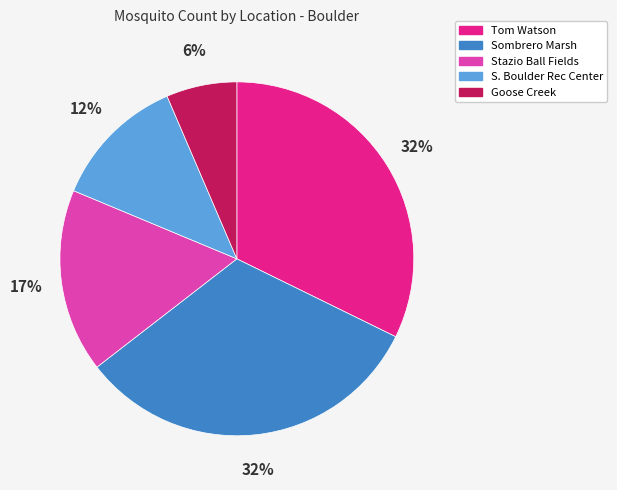

To the nearest percent, what percentage of the pie is Stazio Ball Fields?

17%